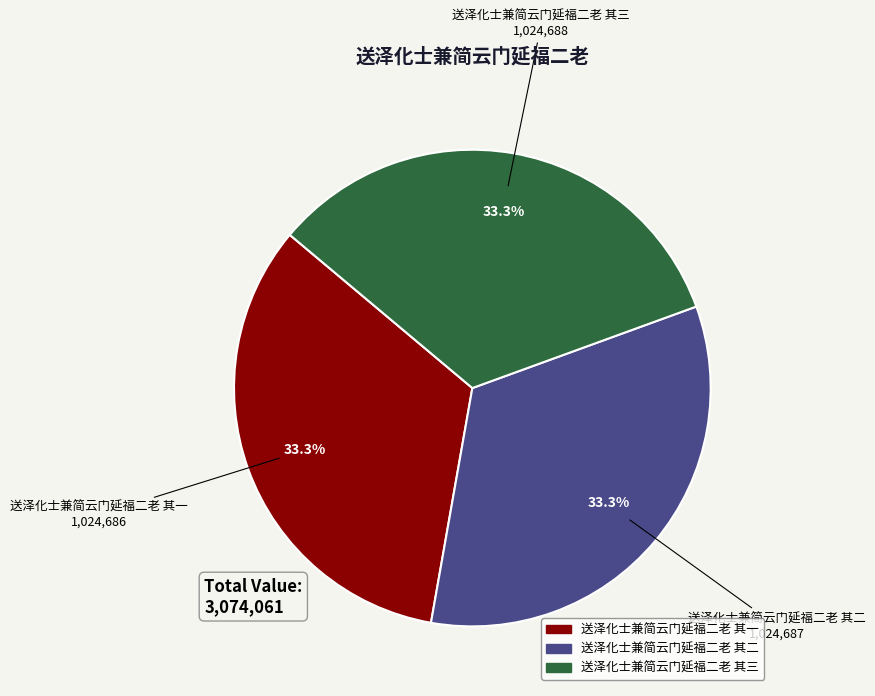

To the nearest percent, what is the combined percentage of 送泽化士兼简云门延福二老 其二 and 送泽化士兼简云门延福二老 其一?

67%